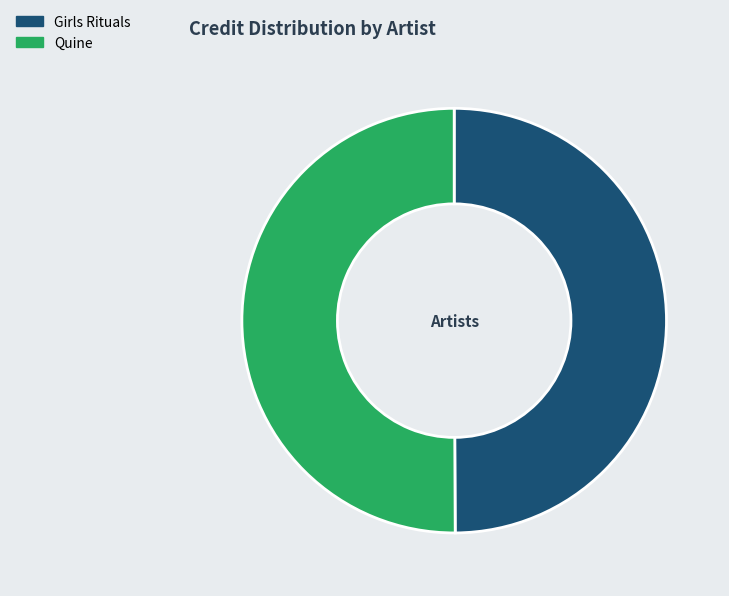

Does any single category account for the majority?

Yes